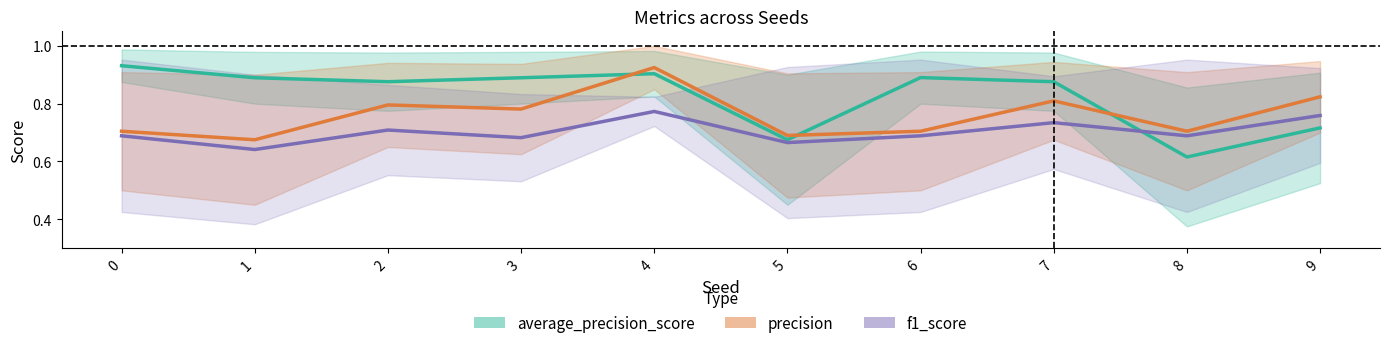

True or false: f1_mid and precision_mid cross at least once.

False